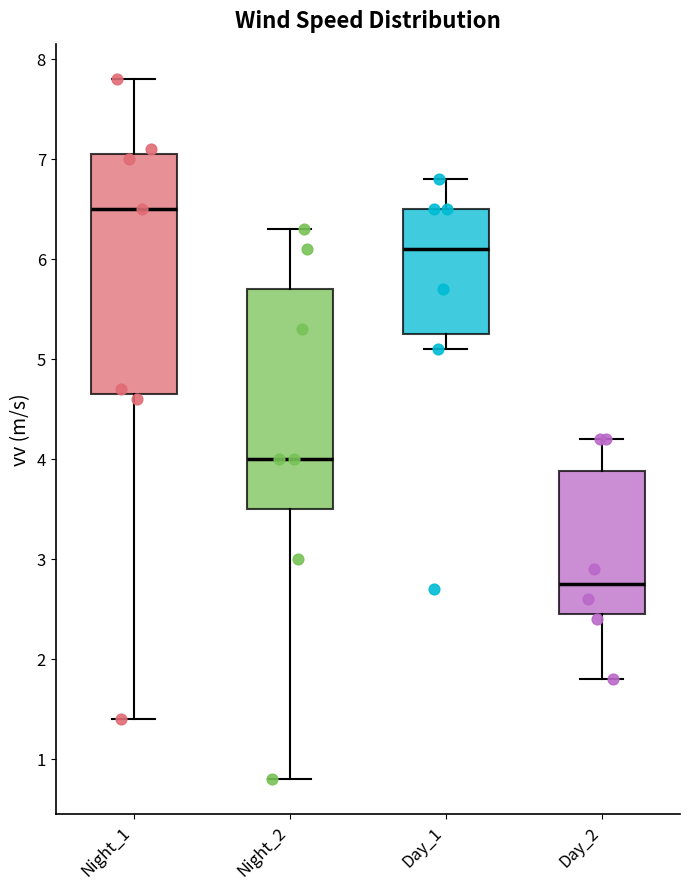

Reading left to right, read every box against the y-axis: the position of its median line, the range the box covers, and the ends of its whiskers. The values are not printed on the chart, so give them approximately, as read against the axis.

Night_1: median 6.5, box 4.7 to 7.1, whiskers 1.4 to 7.8
Night_2: median 4.0, box 3.5 to 5.7, whiskers 0.8 to 6.3
Day_1: median 6.1, box 5.3 to 6.5, whiskers 5.1 to 6.8
Day_2: median 2.8, box 2.5 to 3.9, whiskers 1.8 to 4.2